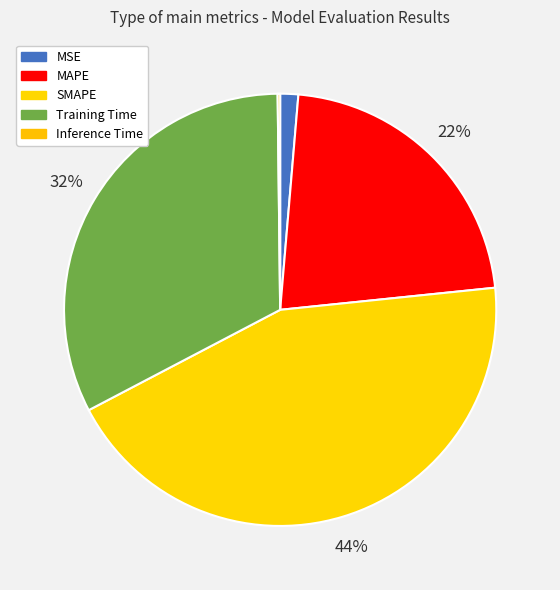

To the nearest percent, what is the combined percentage of Inference Time and MAPE?

22%